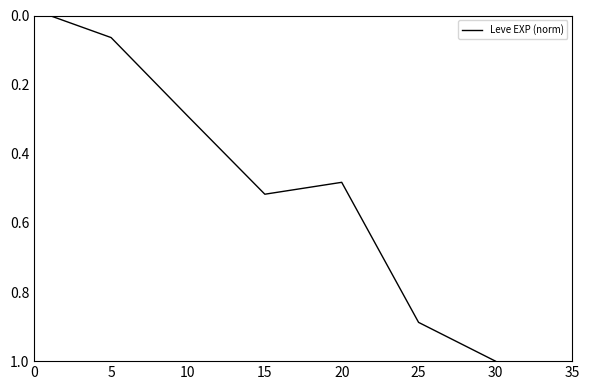

Does the chart display data point markers on the line(s)?

No